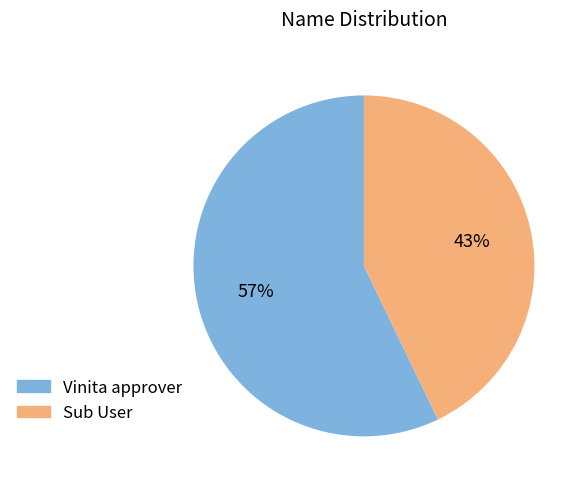

Do Vinita approver and Sub User together represent more than half of the pie?

Yes